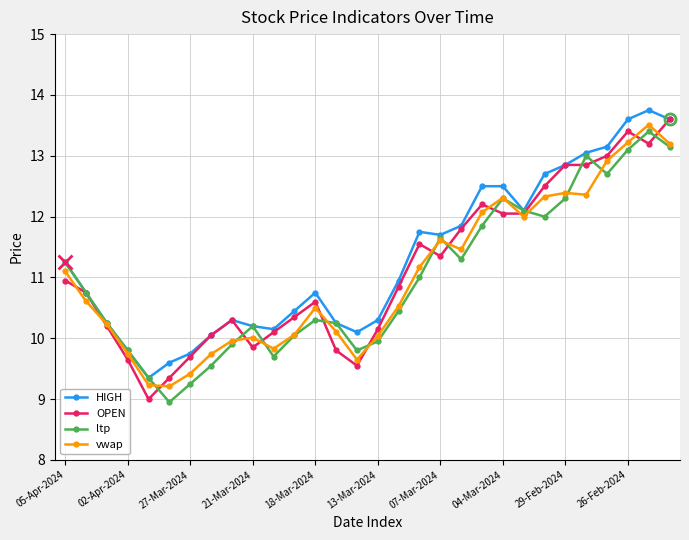

What are all the series names shown in the legend?

HIGH, OPEN, ltp, vwap